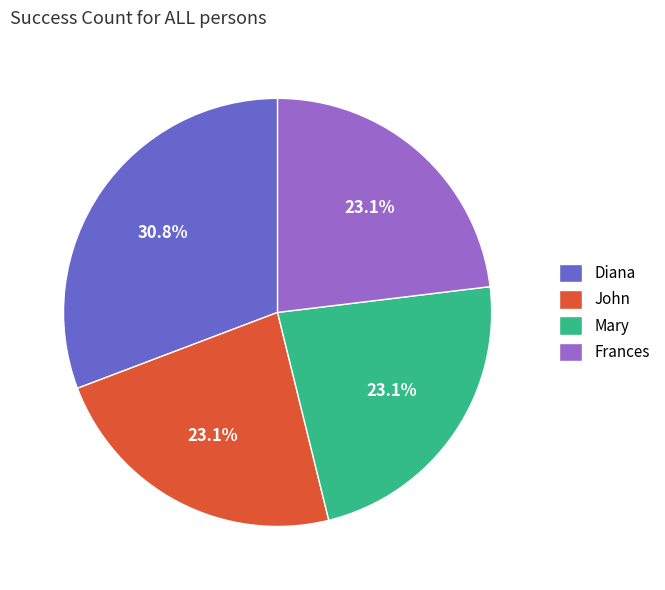

To the nearest percent, what is the difference between the largest and smallest slice percentages?

8%